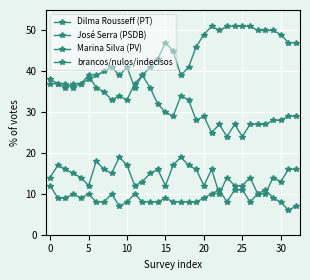

How many distinct data groups are displayed?

4